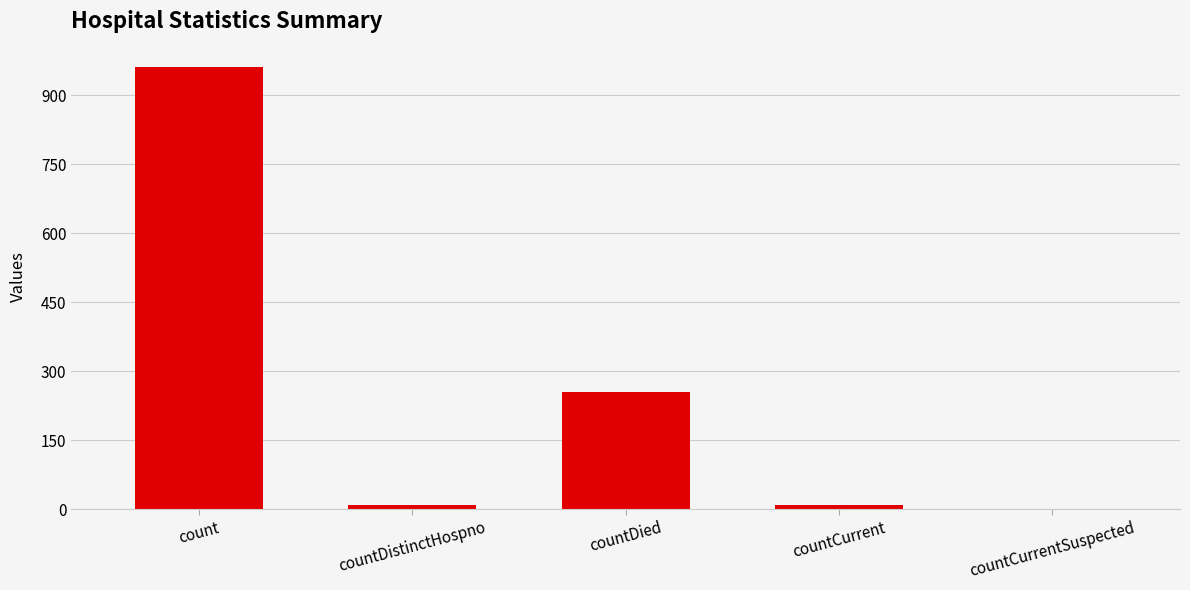

What is the average value?

247